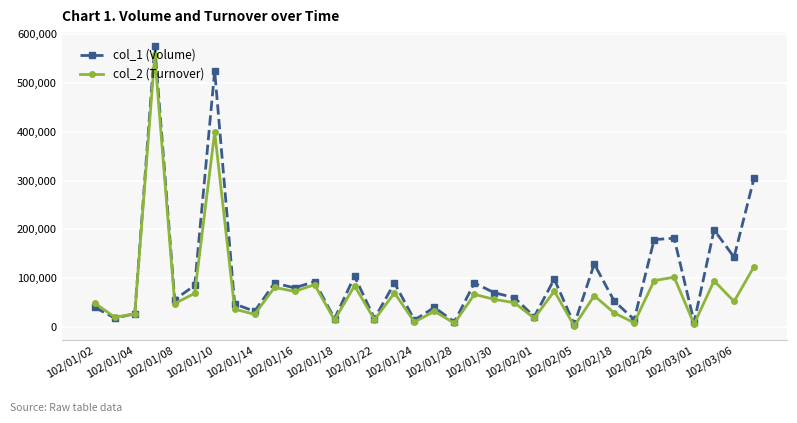

Which series has the widest spread of values?

col_1 (Volume)